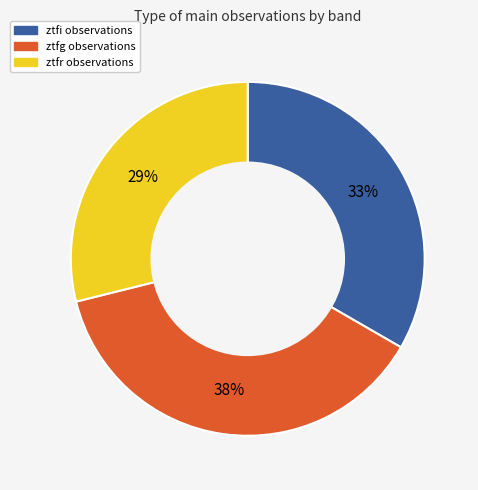

How many segments does this pie chart have?

3